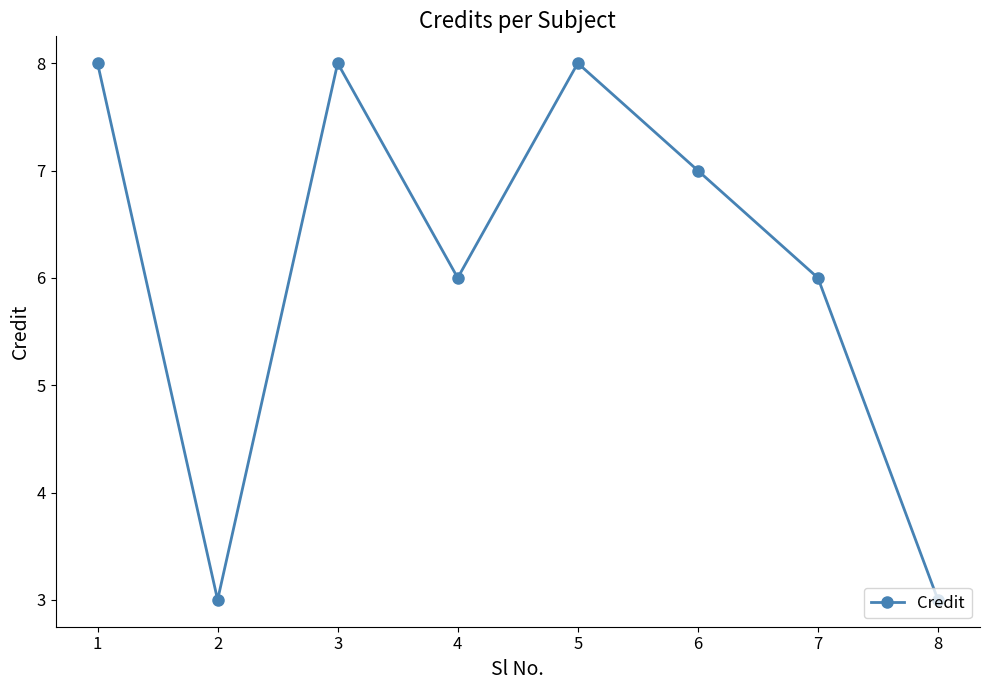

What is the minimum value shown in the chart?

3